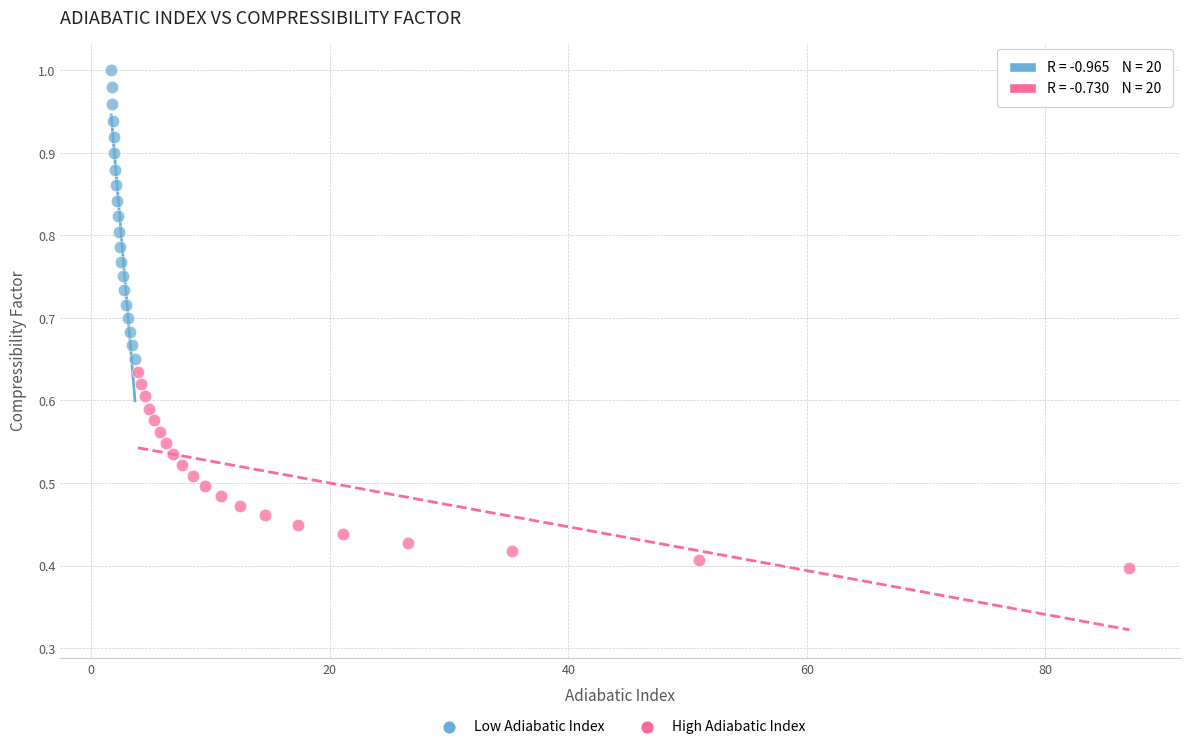

Which series has the widest spread of Y values?

Low Adiabatic Index